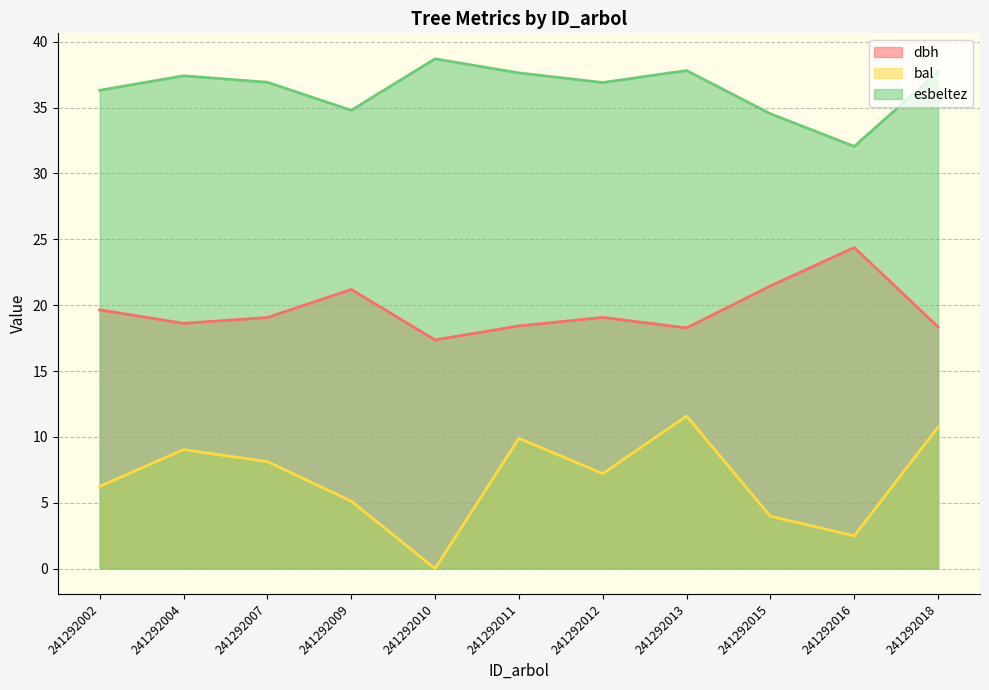

The bal series shows 4.9 at 241292011. True or false?

False